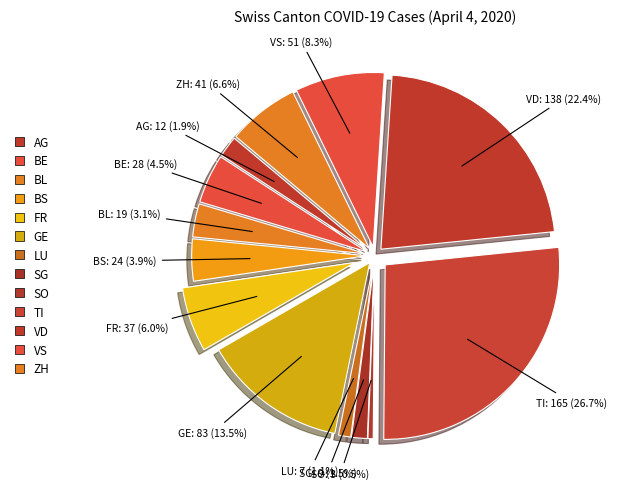

The AG slice represents 2% of the pie. True or false?

True